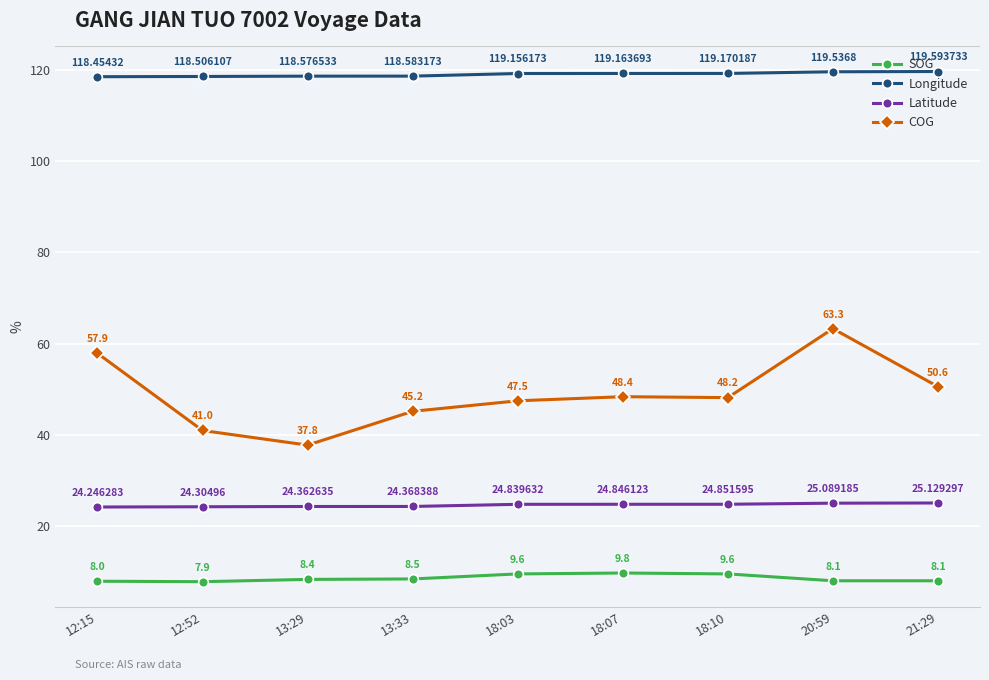

At which category is the sum across all series the highest?

20:59